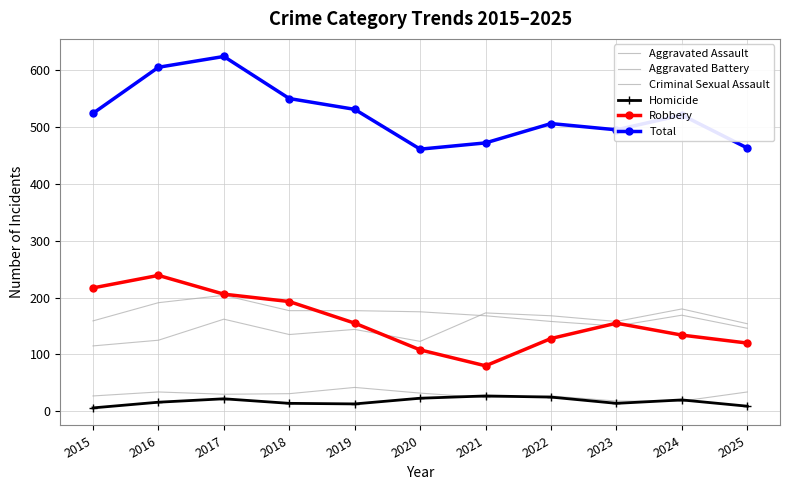

Is the value of Total at 2022 greater than the value of Criminal Sexual Assault at 2021?

Yes